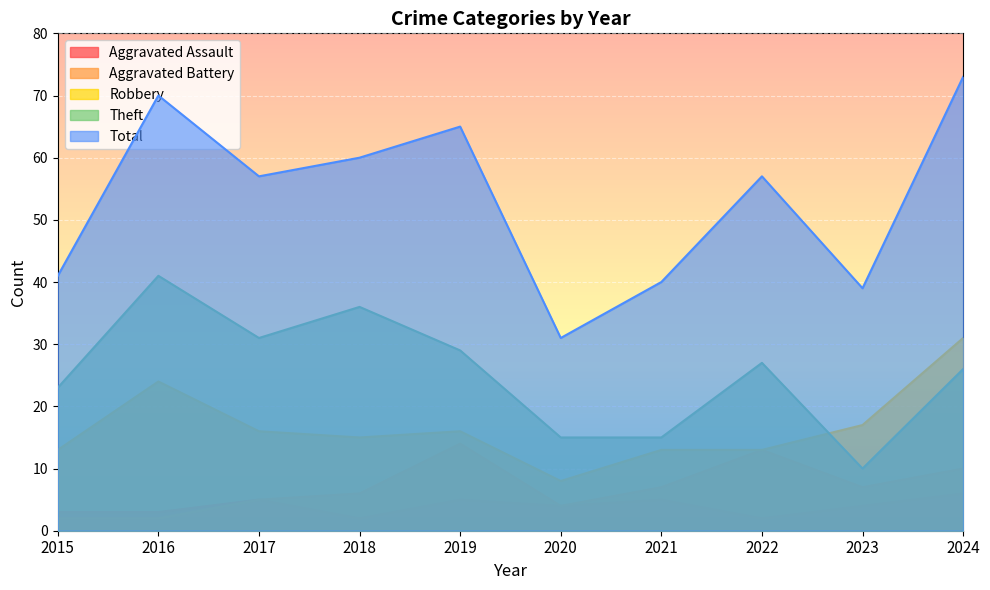

List the labels in order of Theft value, largest first.

2016, 2018, 2017, 2019, 2022, 2024, 2015, 2020, 2021, 2023